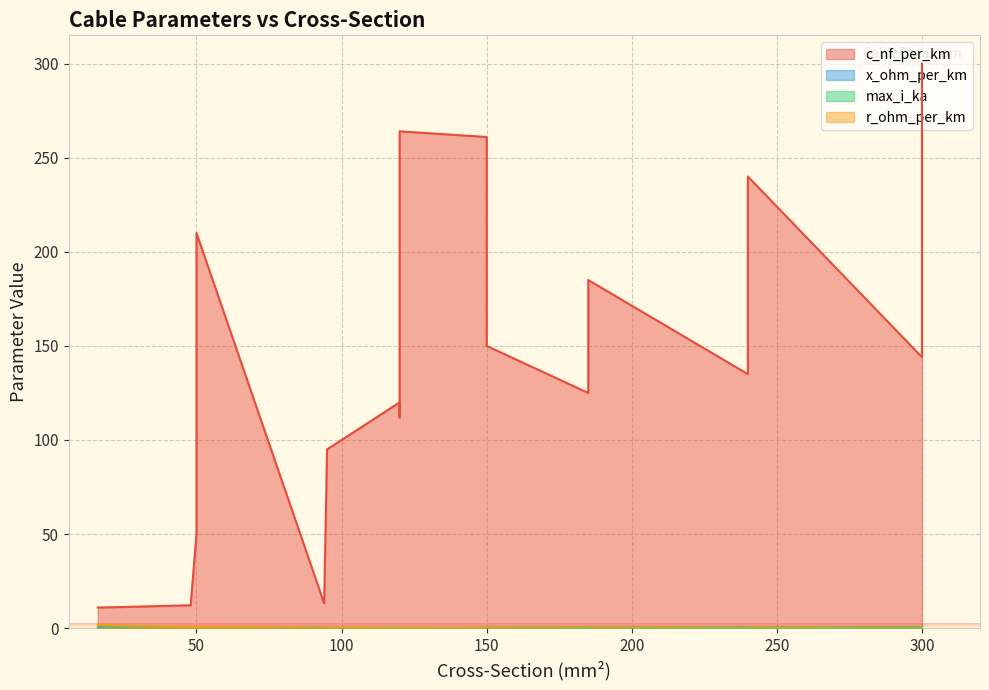

Which series changed the most between 240 and 300?

c_nf_per_km